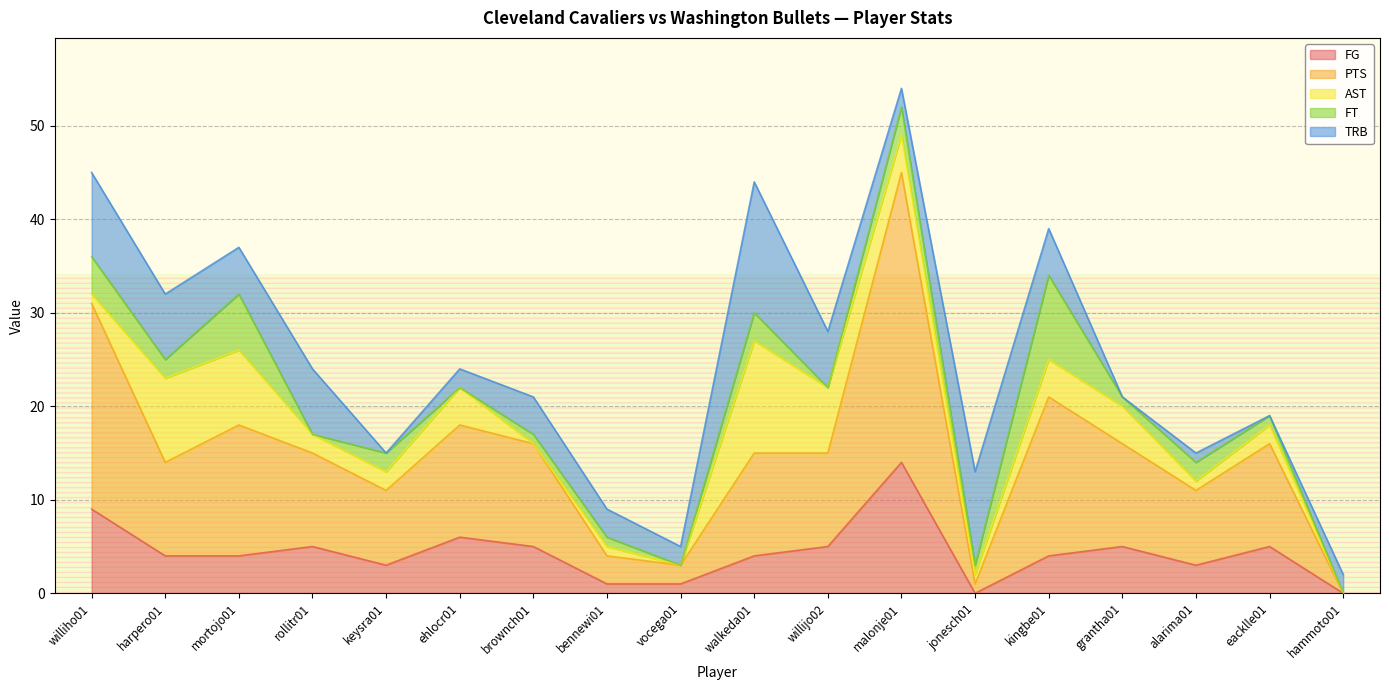

What is the value of the AST point at the 6th from the left?

4